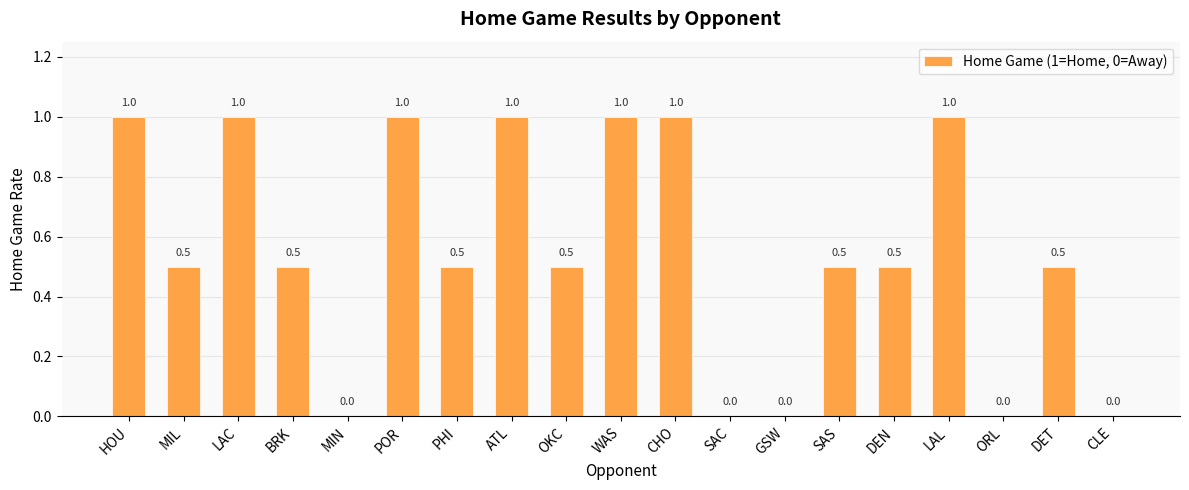

What is the ratio of the value at WAS to the value at POR?

1.0